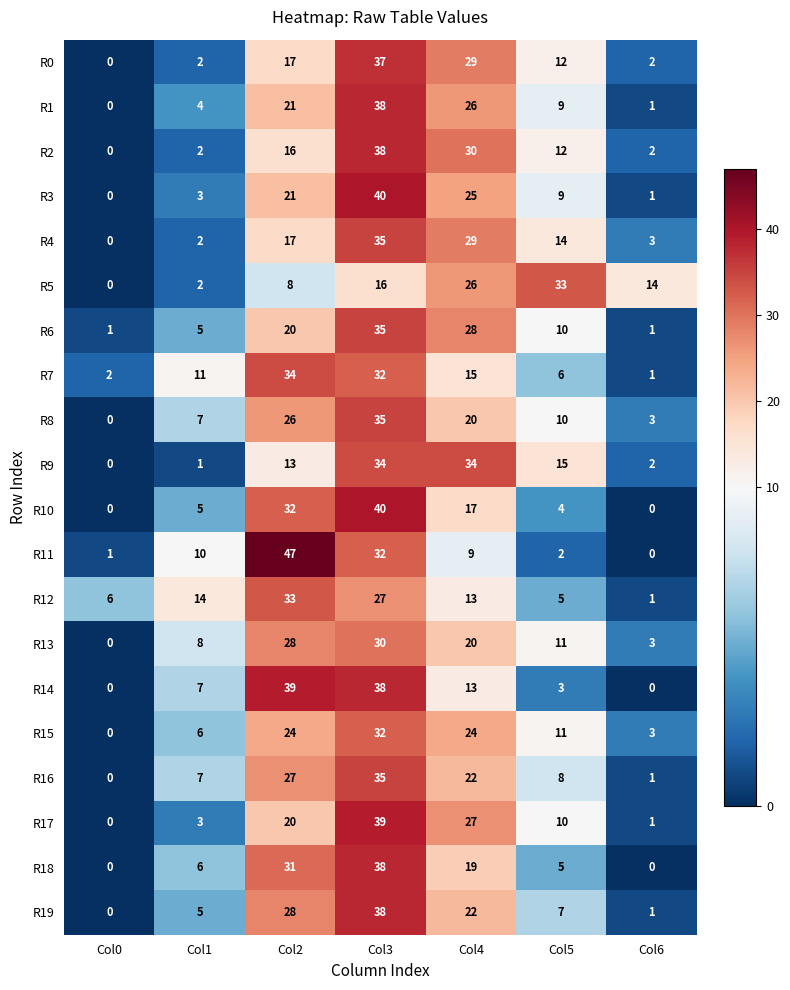

How many distinct data groups are displayed?

20